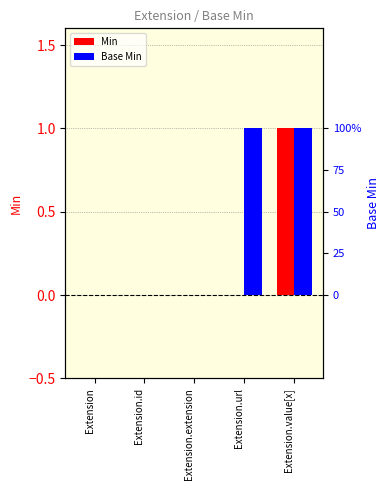

Read the Base Min value at Extension.url.

1